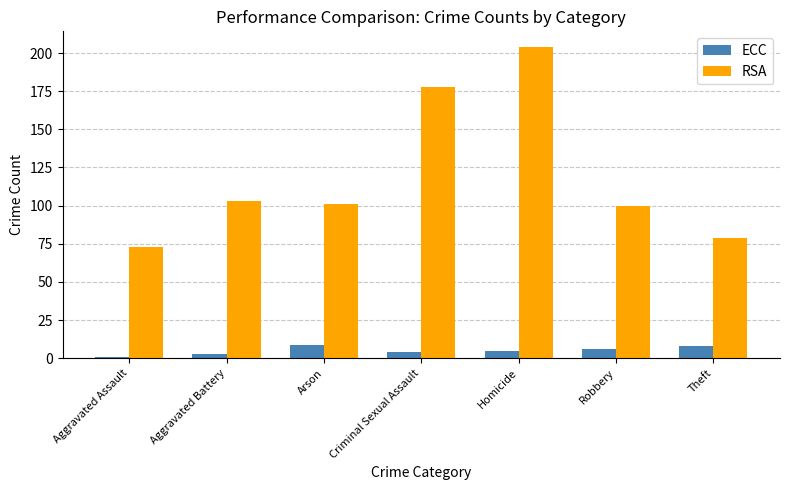

List the series in order of their overall mean, highest first.

RSA, ECC